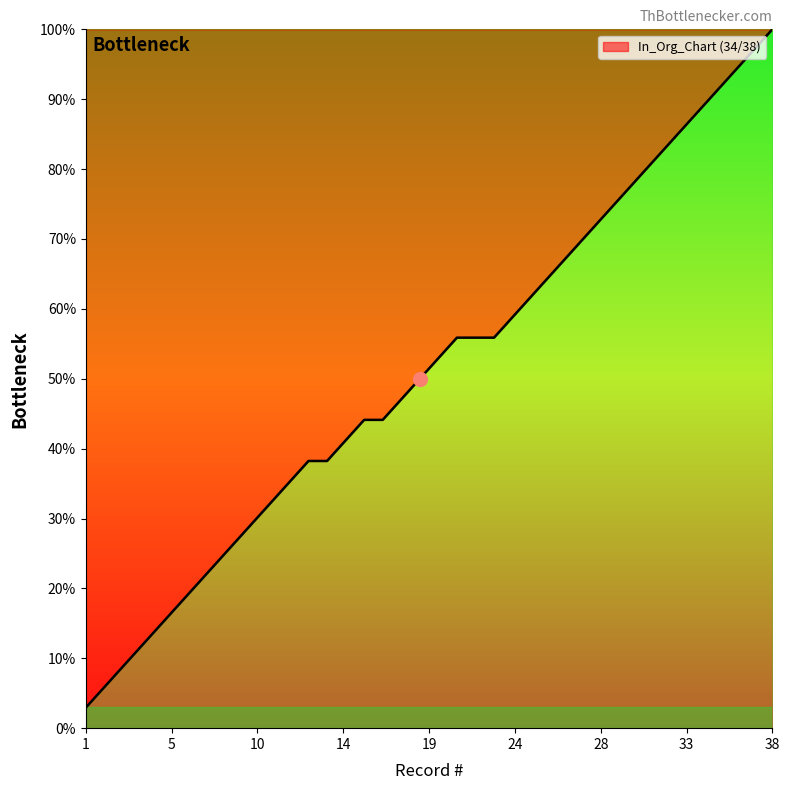

Does the chart display data point markers on the line(s)?

No